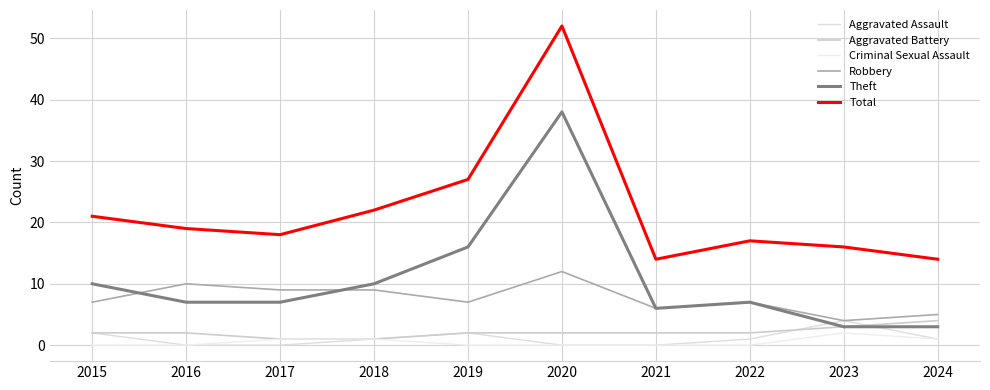

The value of Robbery at 2021 is 6. True or false?

True